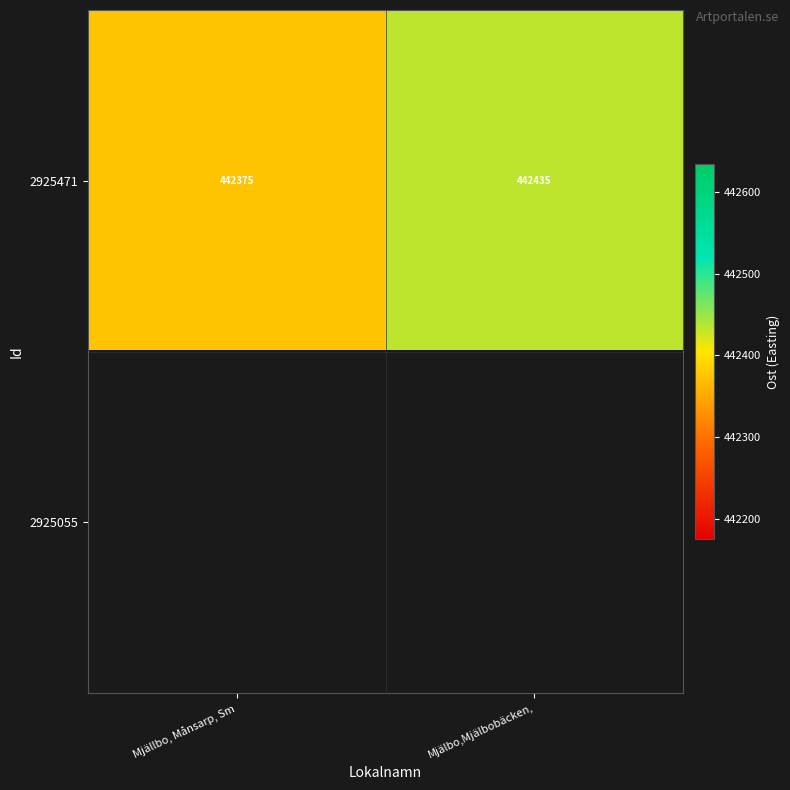

What is the sum of the 2925471 values at Mjälbo,Mjälbobäcken, and Mjällbo, Månsarp, Sm?

884809.3